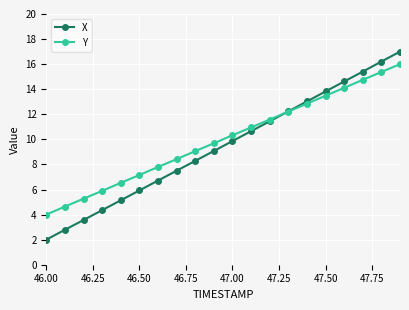

What is the value of the Y point at the 2nd from the left?

4.6